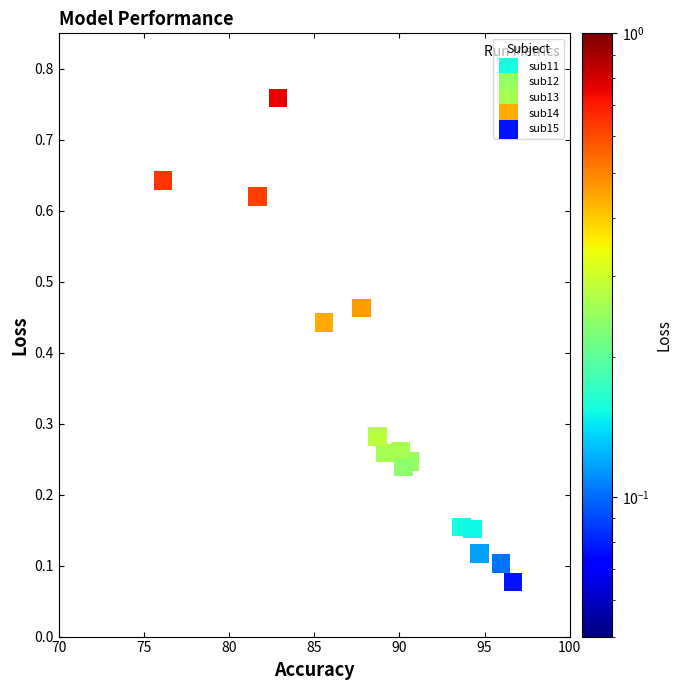

Which series reaches the minimum Y coordinate?

sub15